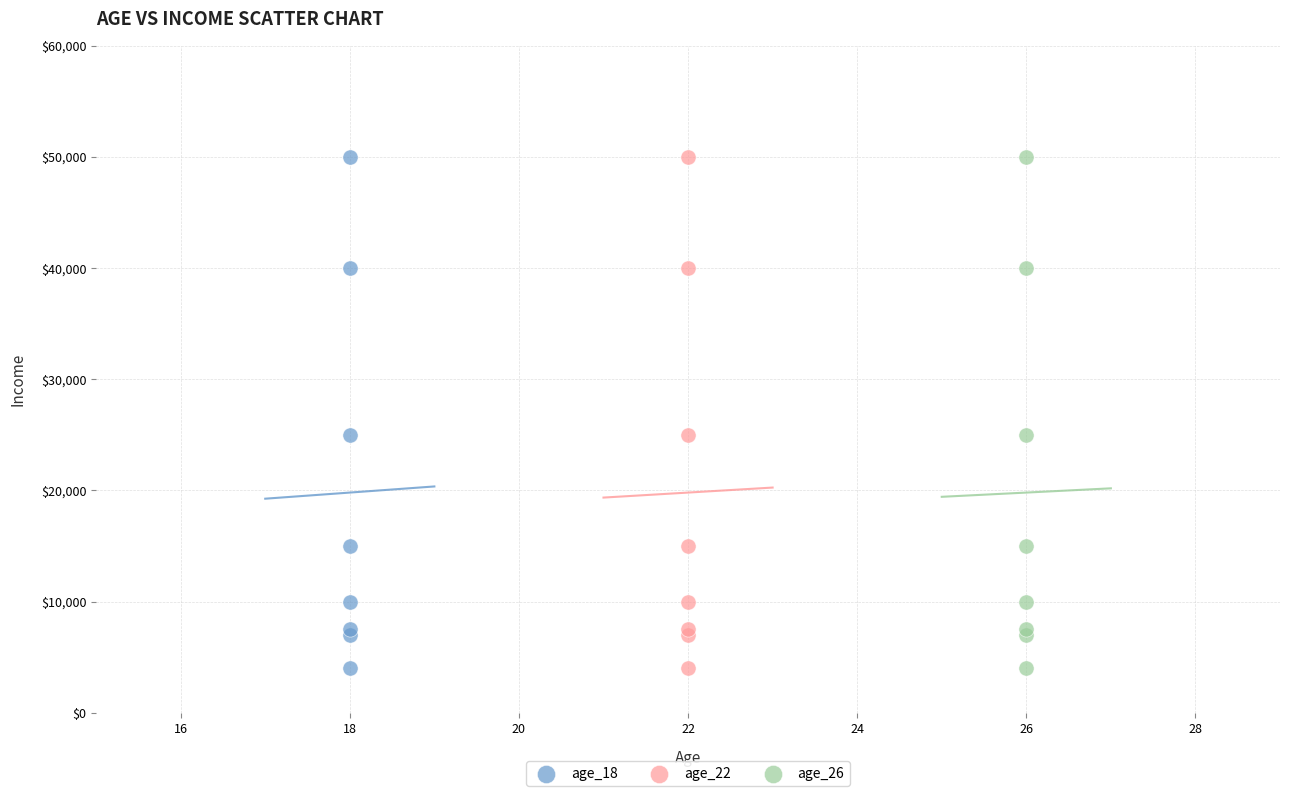

What are all the series names shown in the legend?

age_18, age_22, age_26